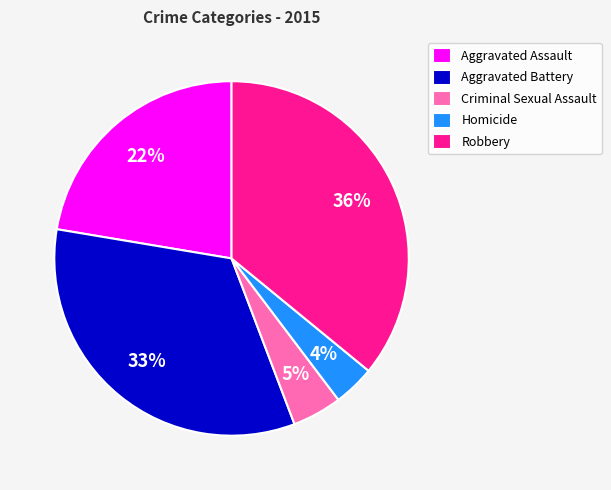

Which slice is the smallest?

Homicide